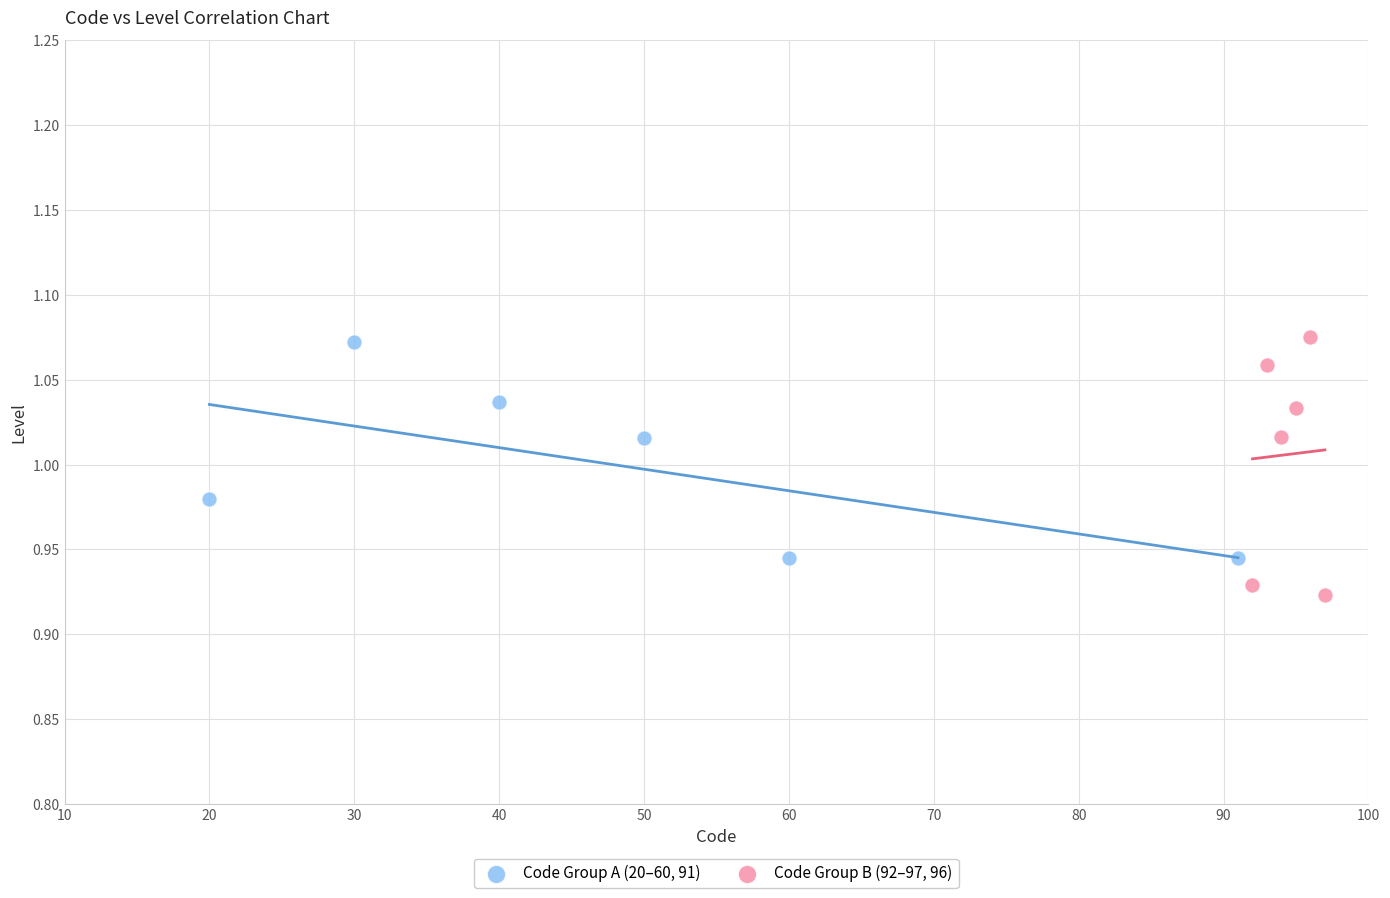

Which series contains the lowest Y value?

Code Group B (92–97, 96)